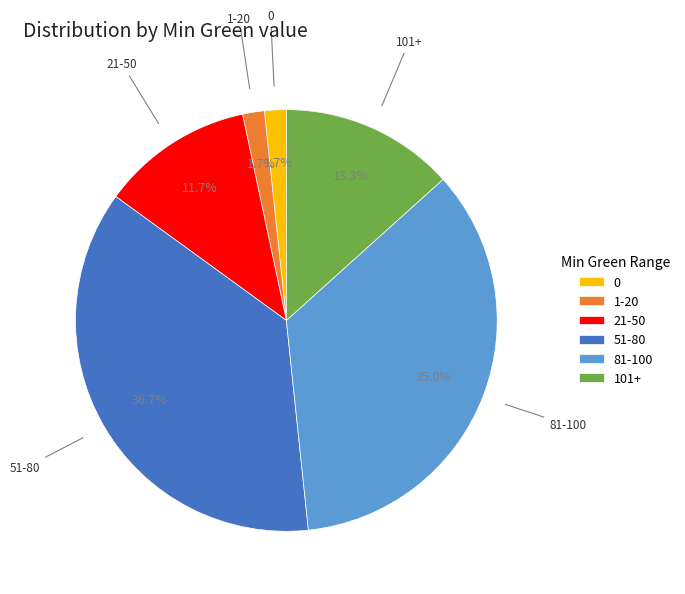

What is the ratio of the value at 51-80 to the value at 21-50?

3.1